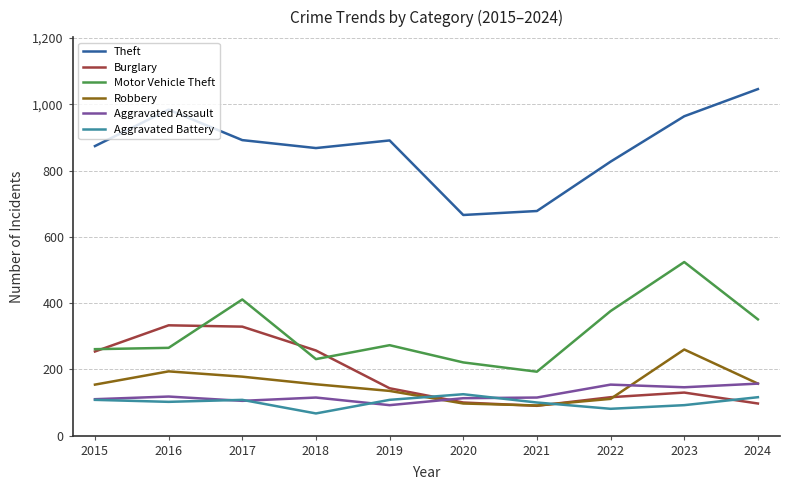

Is the value of Burglary at 2022 greater than the value of Robbery at 2020?

Yes